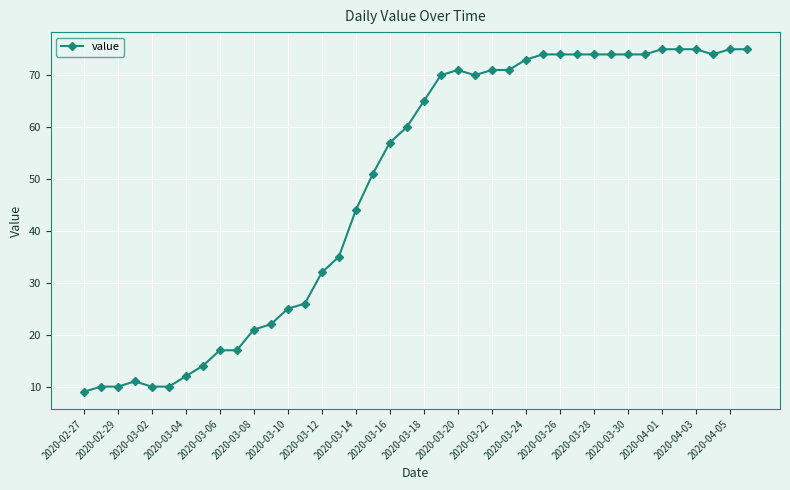

True or false: there are more than 0 points higher than both neighbors.

True